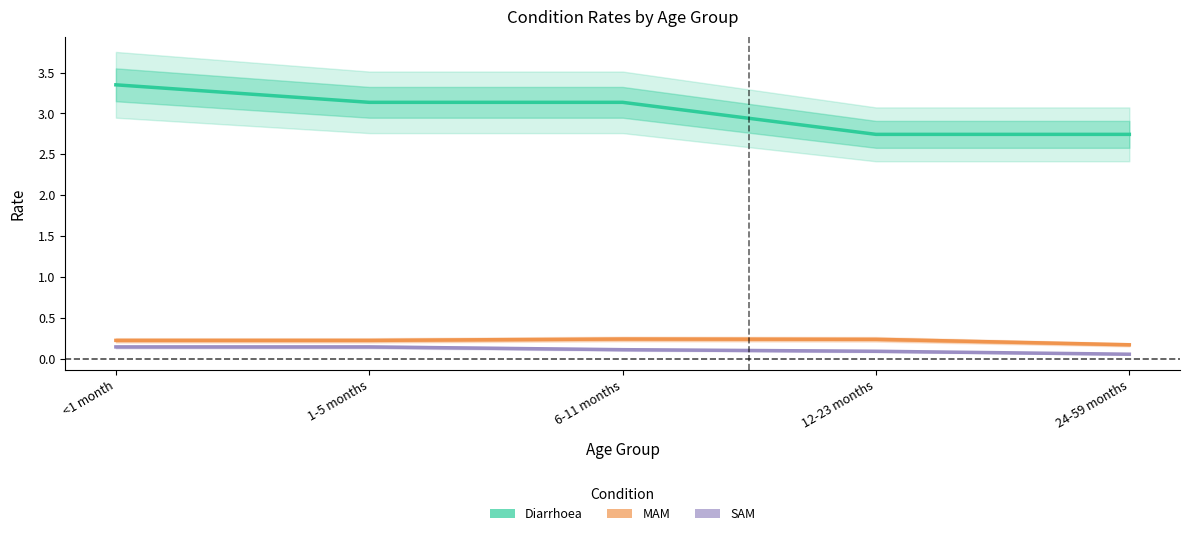

Reading left to right, list all the values displayed in this chart.

Diarrhoea: <1 month=3.4	1-5 months=3.1	6-11 months=3.1	12-23 months=2.7	24-59 months=2.7
MAM: <1 month=0.2	1-5 months=0.2	6-11 months=0.2	12-23 months=0.2	24-59 months=0.2
SAM: <1 month=0.1	1-5 months=0.1	6-11 months=0.1	12-23 months=0.1	24-59 months=0.1